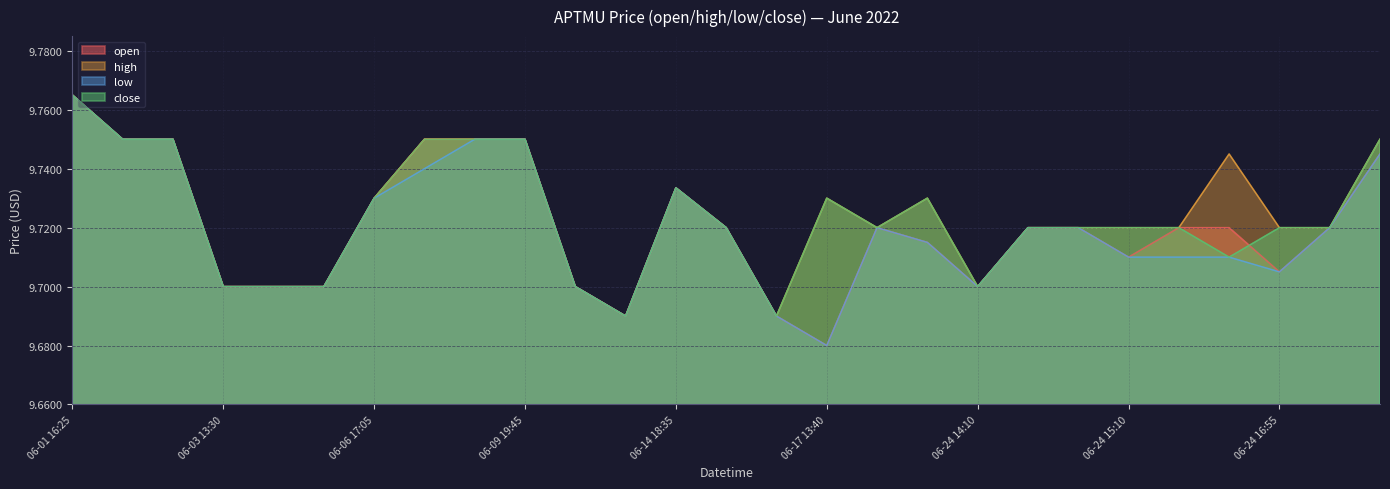

Which series has the largest range (max minus min)?

open